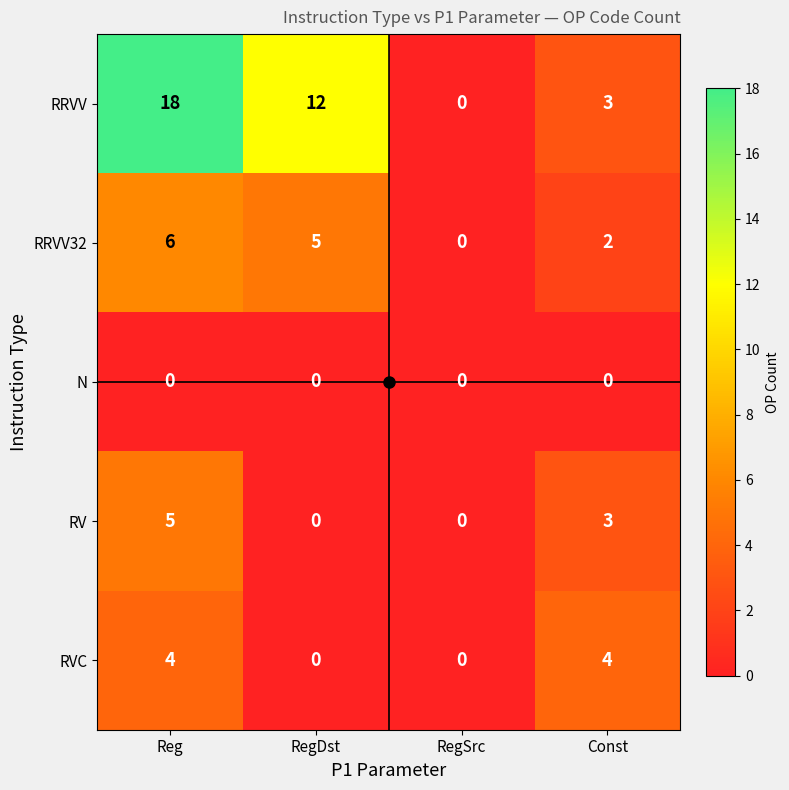

Which series has the largest total across all categories?

RRVV